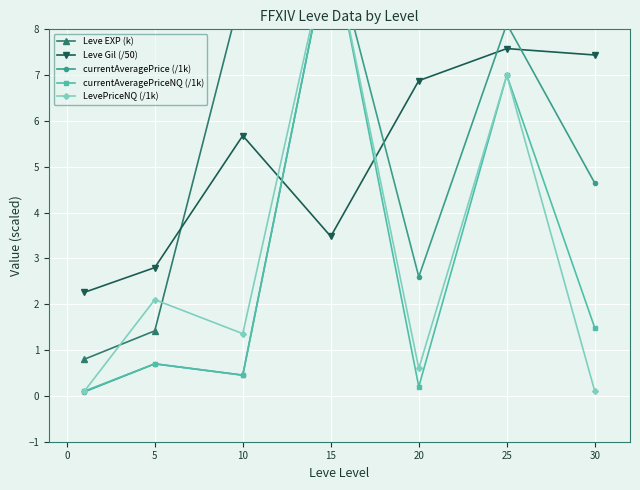

List the series in order of their peak value, lowest first.

Leve Gil (/50), currentAveragePrice (/1k), currentAveragePriceNQ (/1k), LevePriceNQ (/1k), Leve EXP (k)